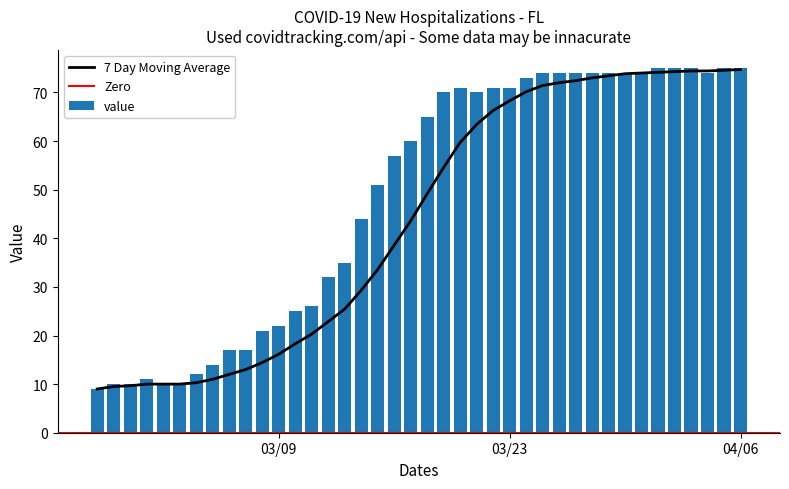

What is the difference between the maximum and minimum values in the value series?

66